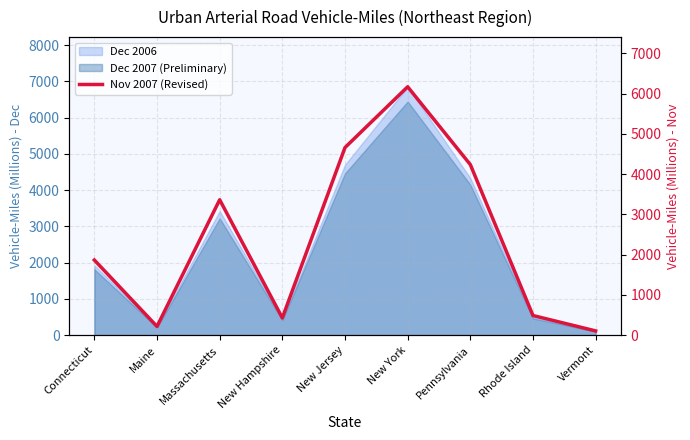

What is the sum of all values?

21535